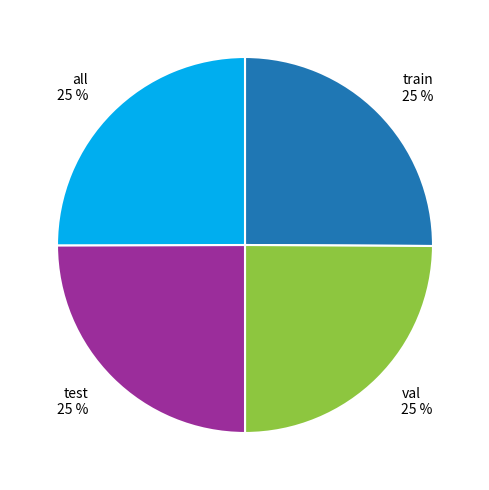

What percentage is the test slice, to the nearest percent?

25%